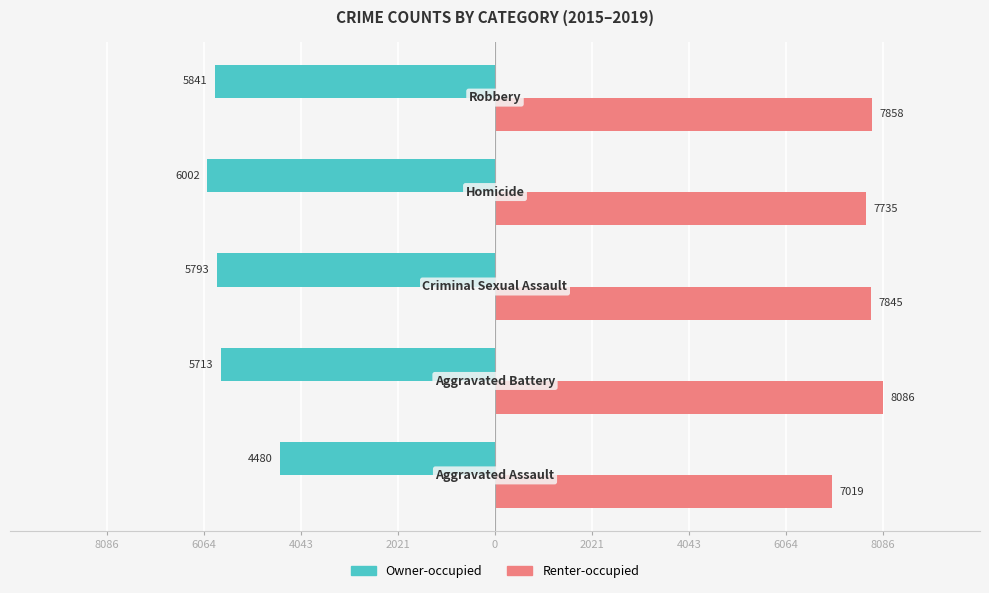

What are all the series names shown in the legend?

Owner-occupied, Renter-occupied